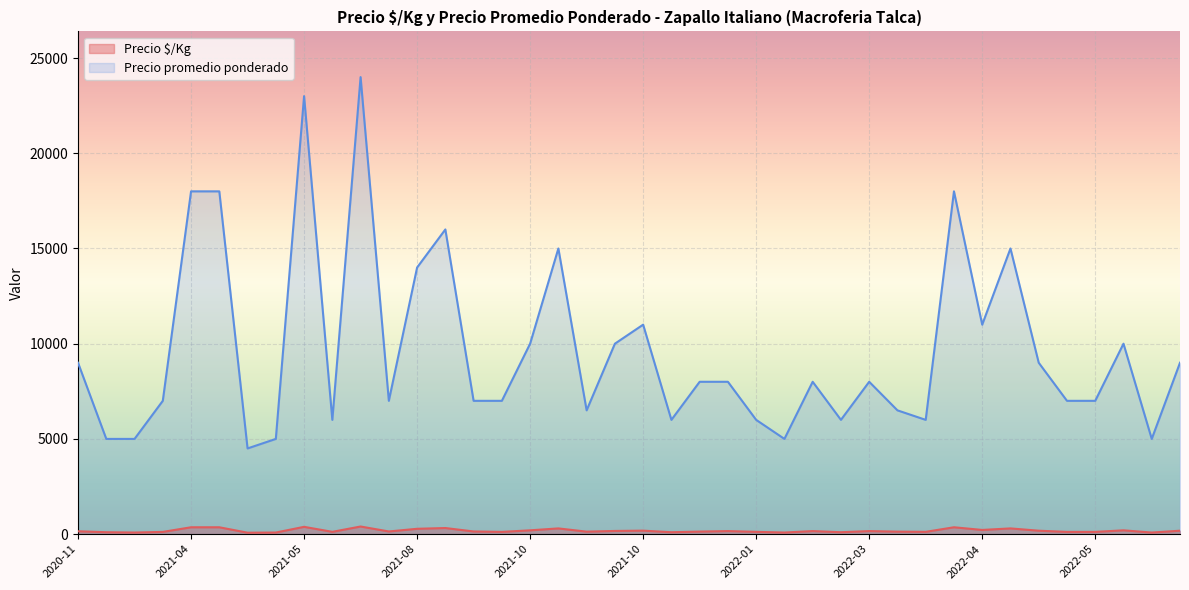

True or false: Precio promedio ponderado and Precio $/Kg cross at least once.

False